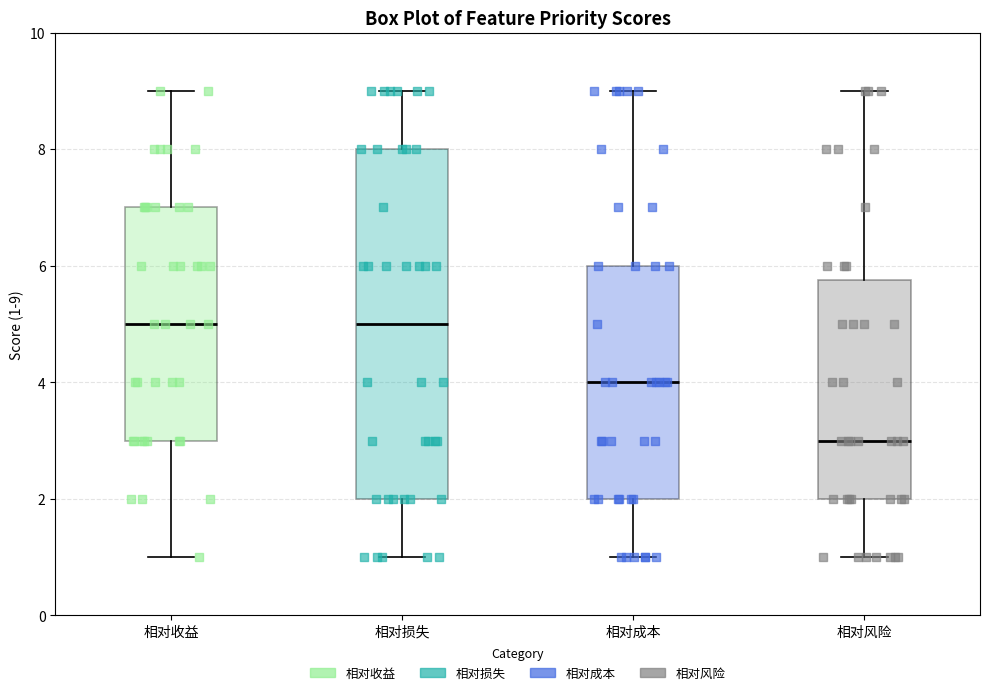

Where is the lower edge of the box for 相对风险 on the y-axis? The values are not printed on the chart, so give them approximately, as read against the axis.

2.0